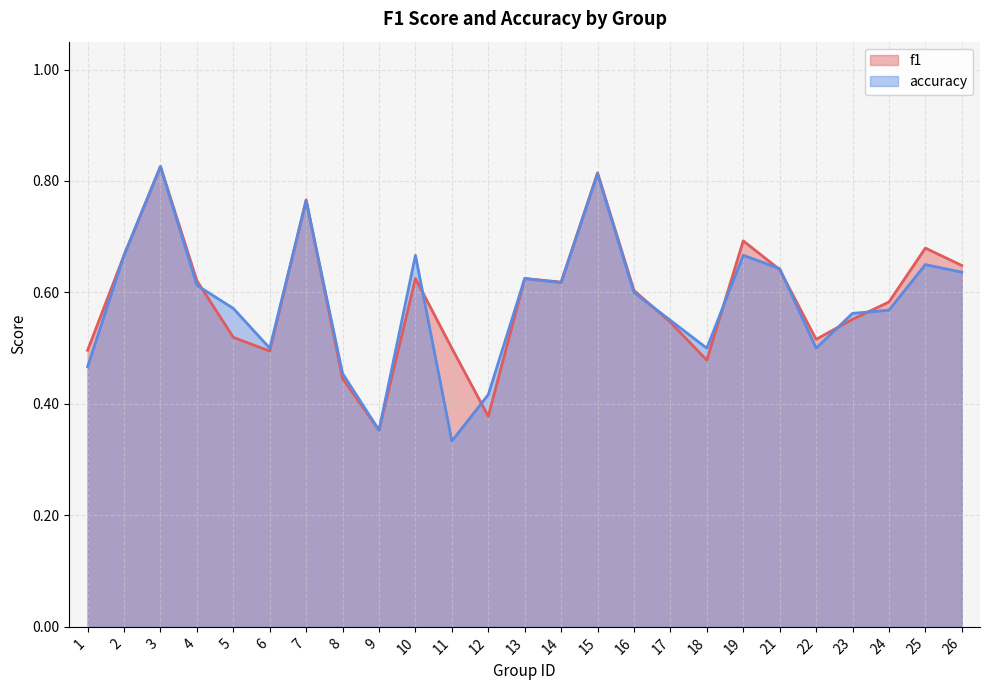

The value of f1 at 9 is 0.4. True or false?

True